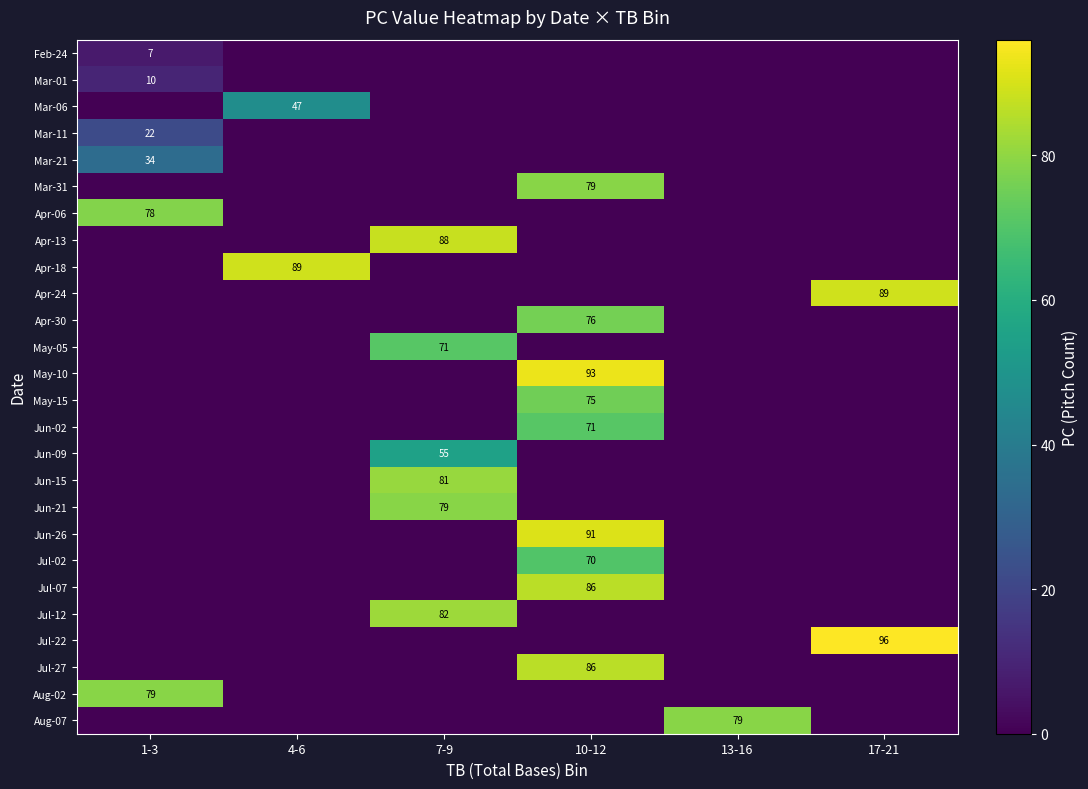

What is the difference between the highest and lowest values at 10-12?

93